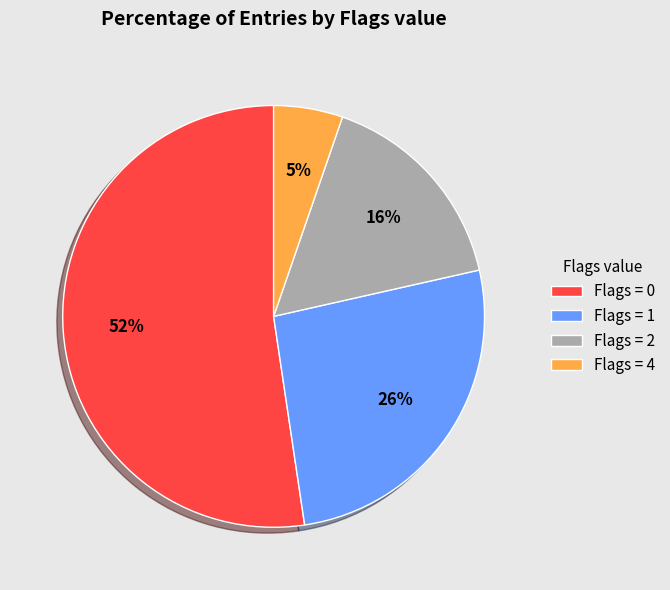

Count the number of slices in the pie.

4